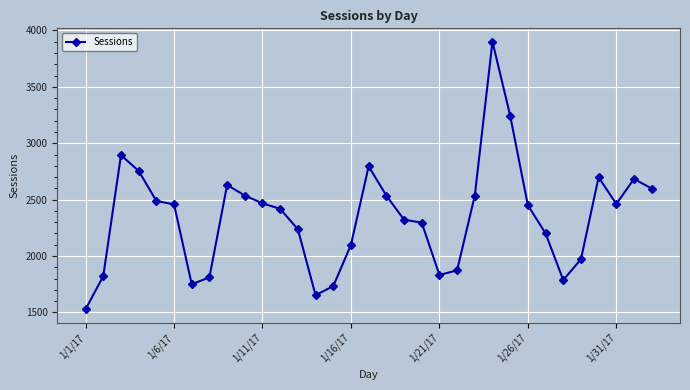

What is the difference between the second highest and minimum values?

1717